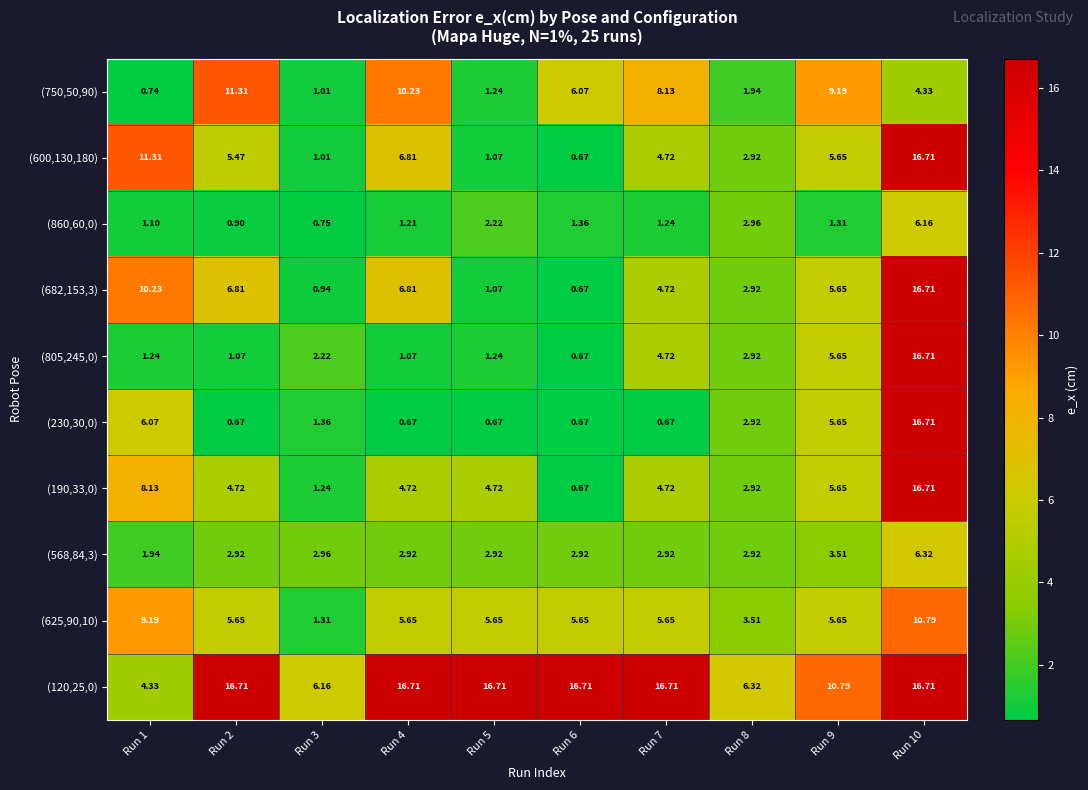

Is the value of (682,153,3) at Run 9 greater than the value of (190,33,0) at Run 5?

Yes